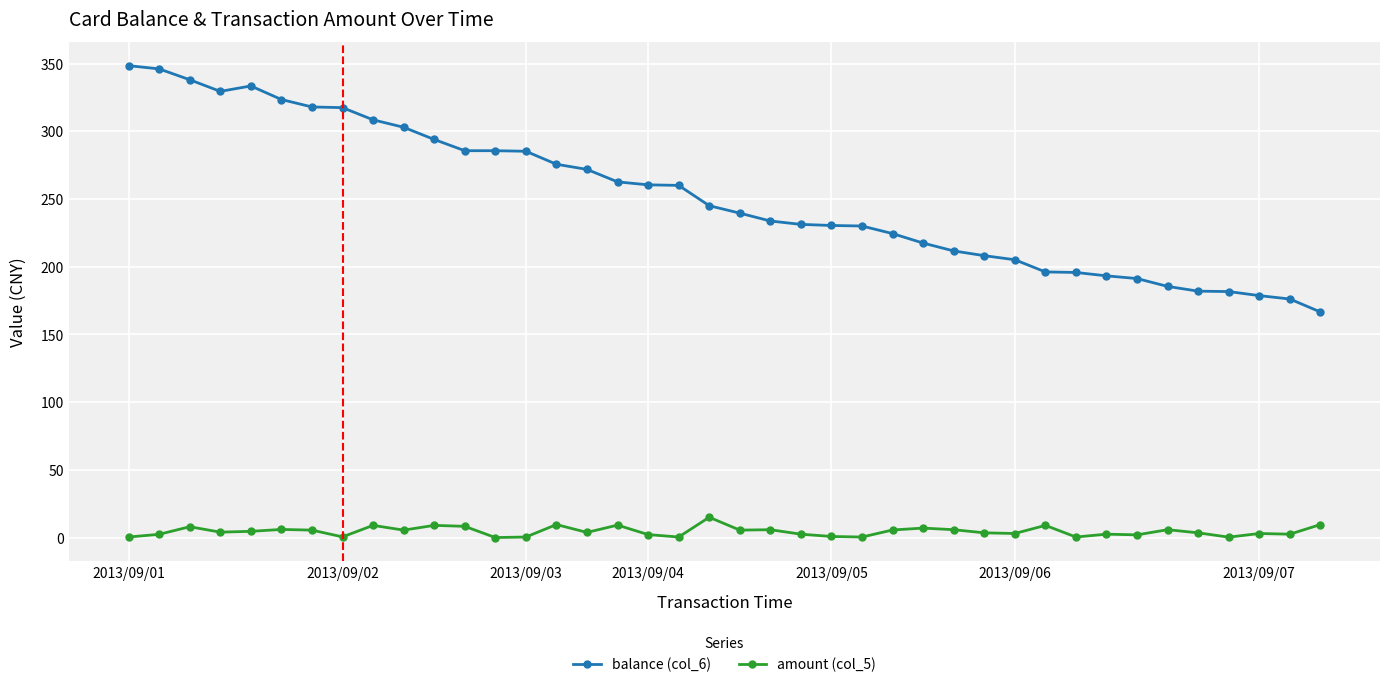

Which series has the largest range (max minus min)?

balance (col_6)